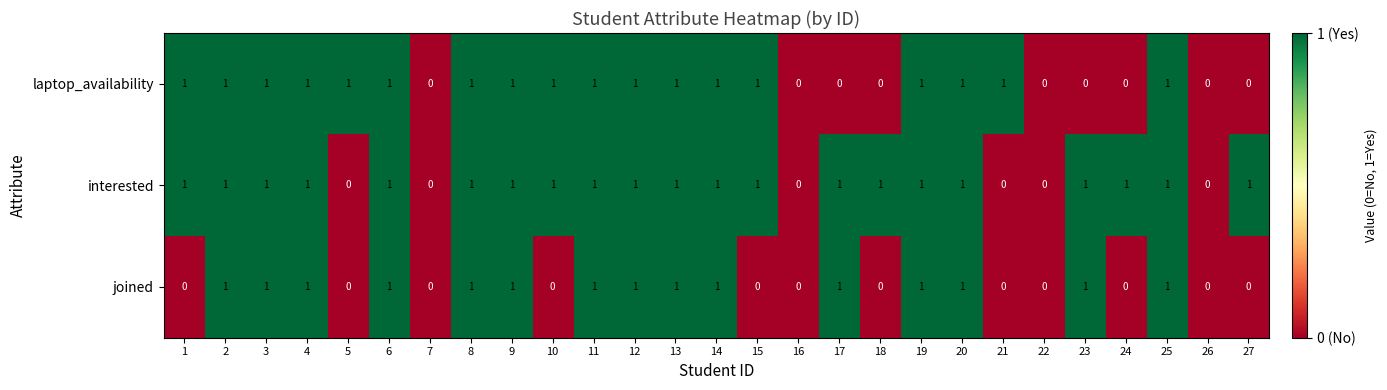

The laptop_availability series shows 0 at 22. True or false?

True